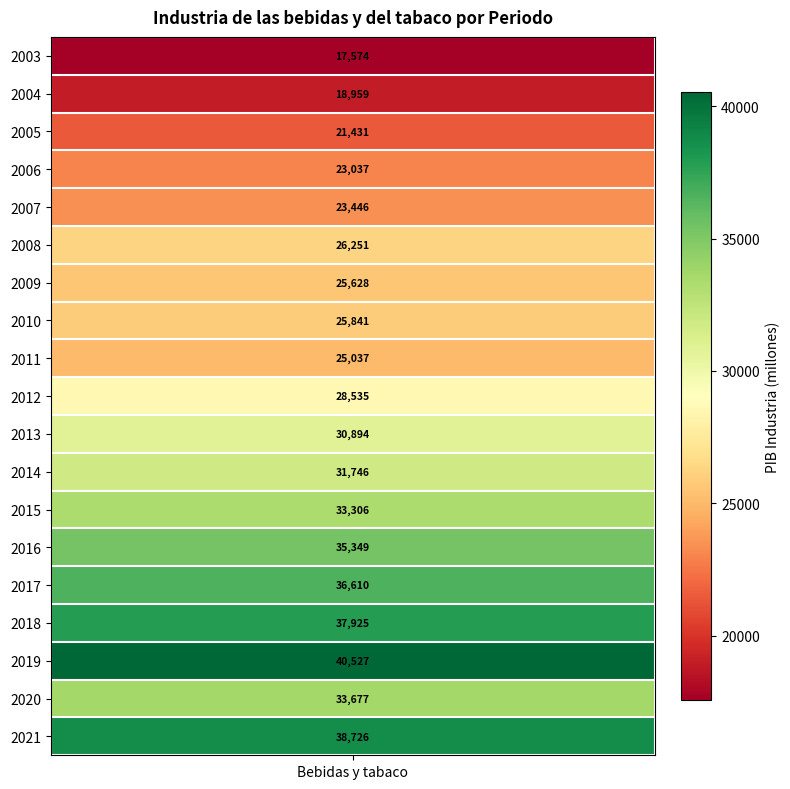

At which label does the data first exceed 28535?

2012